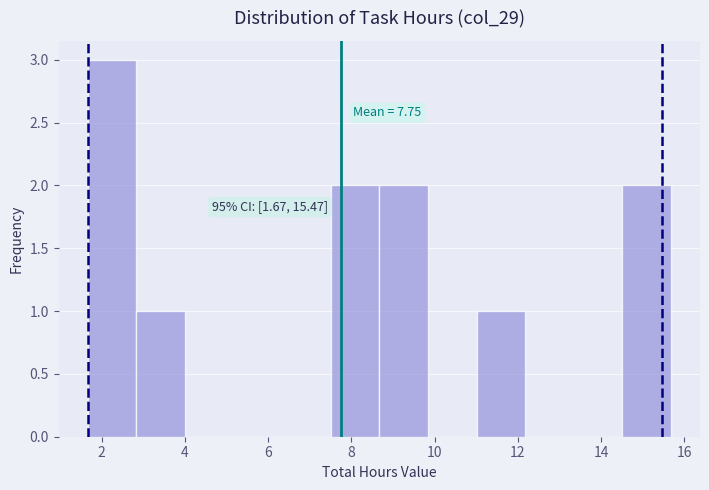

Over which range of the x-axis is the bar tallest?

1.6 to 2.8